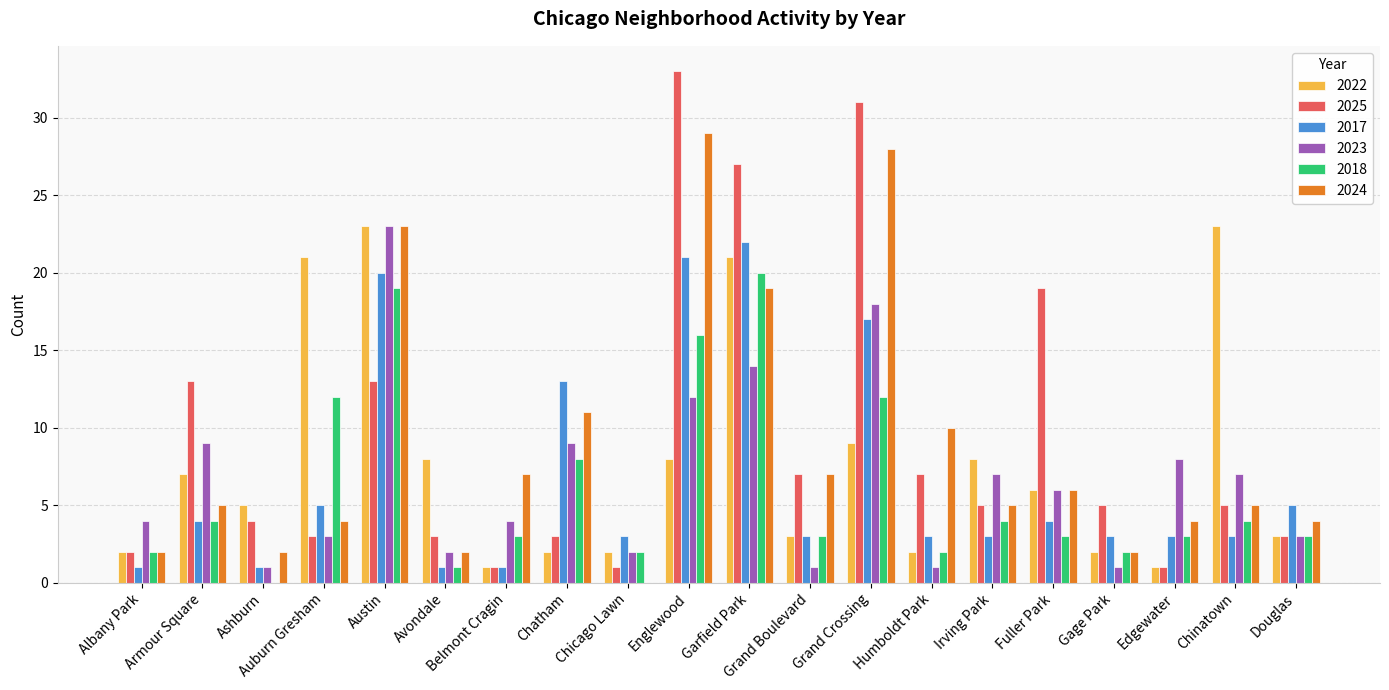

What are all the series names shown in the legend?

2022, 2025, 2017, 2023, 2018, 2024